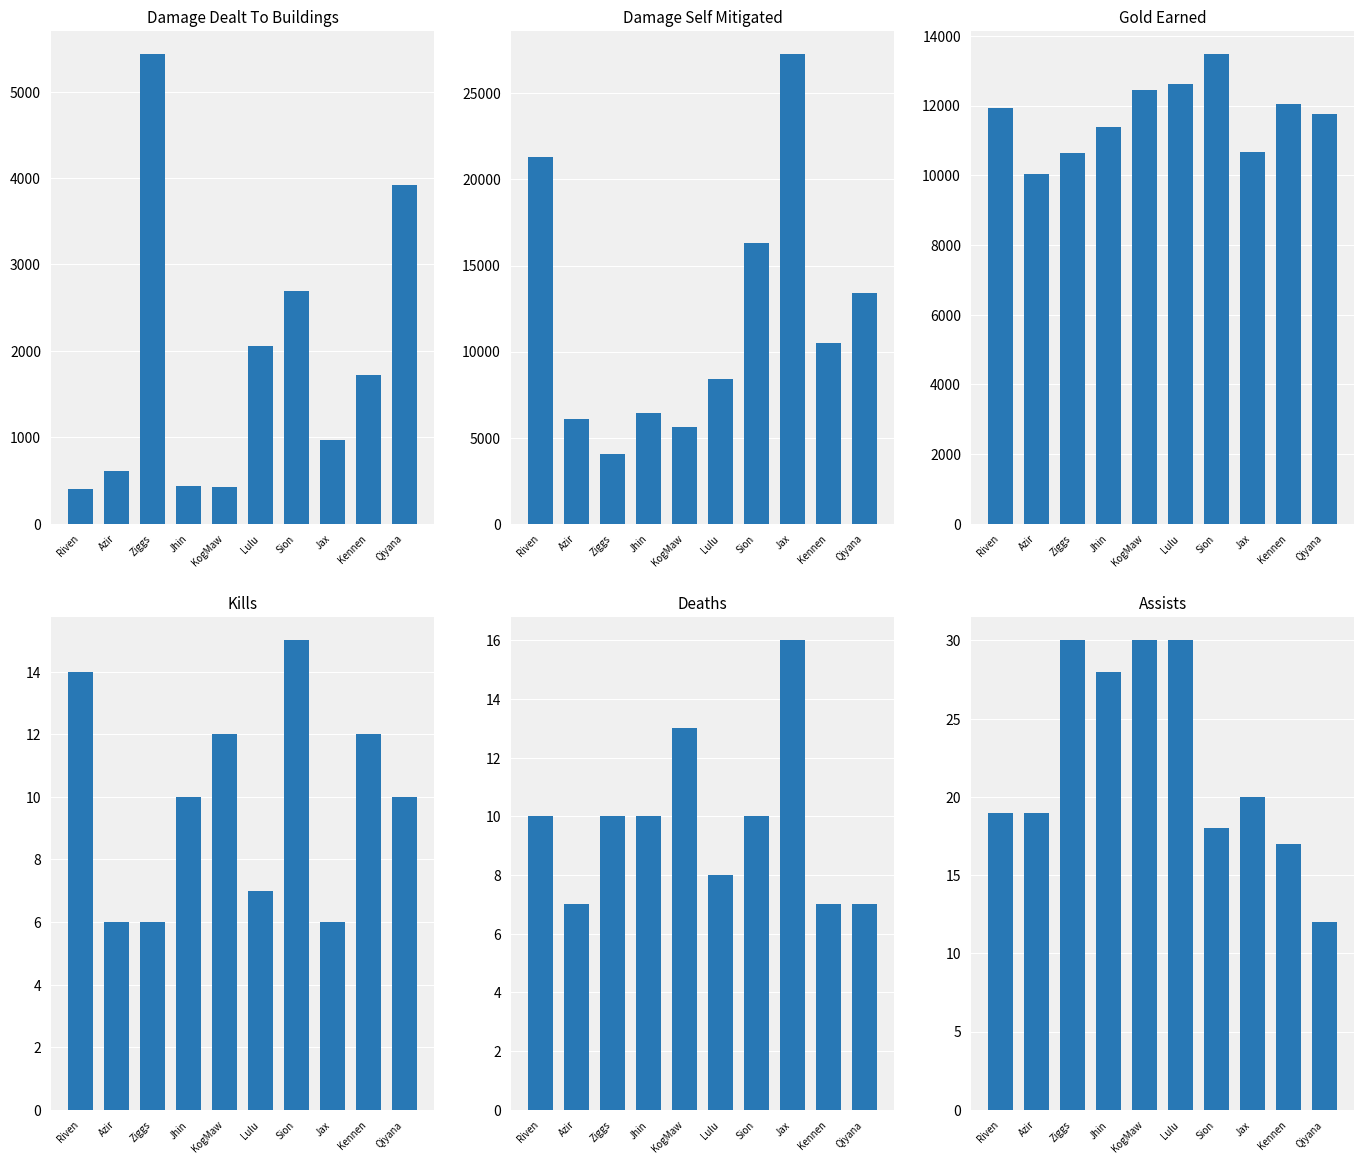

Reading left to right, list all the values displayed in this chart.

damageDealtToBuildings: 401	606	5432	437	427	2055	2690	963	1726	3924
damageSelfMitigated: 21297	6070	4056	6404	5641	8389	16332	27273	10521	13422
goldEarned: 11926	10047	10642	11381	12436	12626	13469	10670	12053	11758
kills: 14	6	6	10	12	7	15	6	12	10
deaths: 10	7	10	10	13	8	10	16	7	7
assists: 19	19	30	28	30	30	18	20	17	12